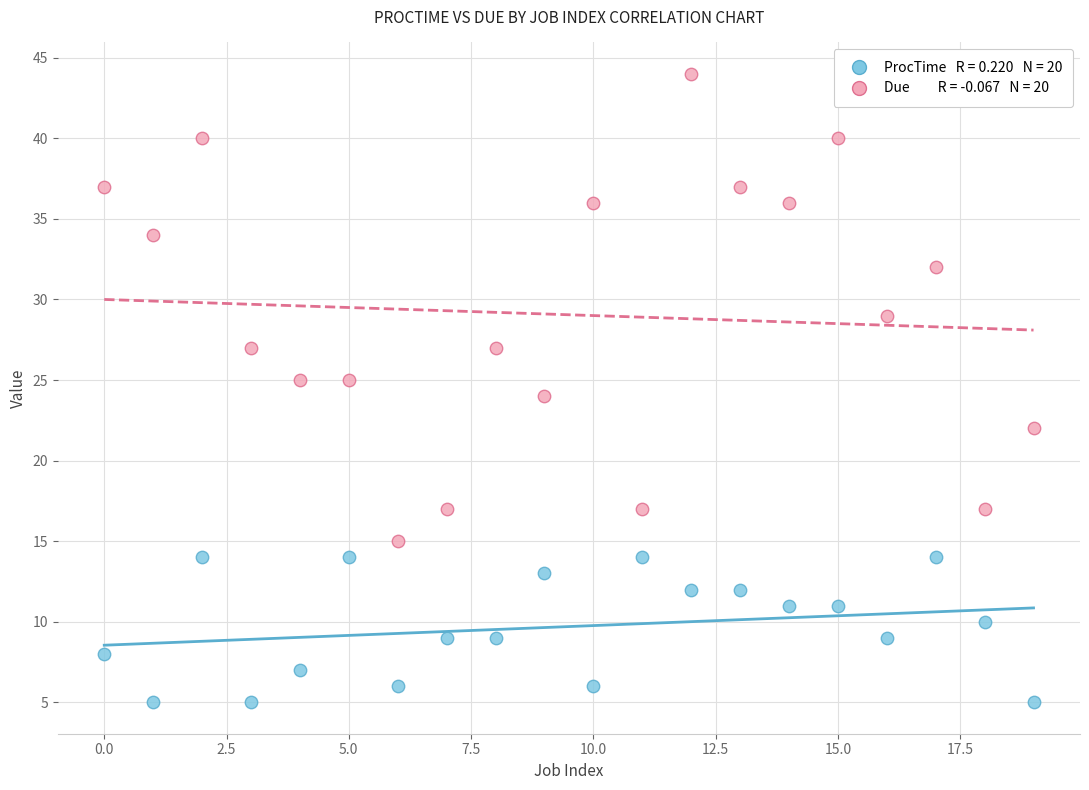

Across all data points, what is the range of Y values (max minus min)?

39